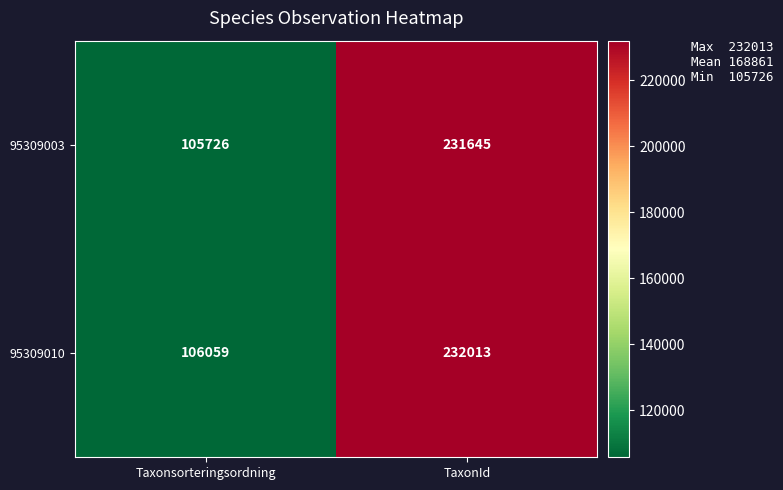

Which series has the largest total across all categories?

95309010